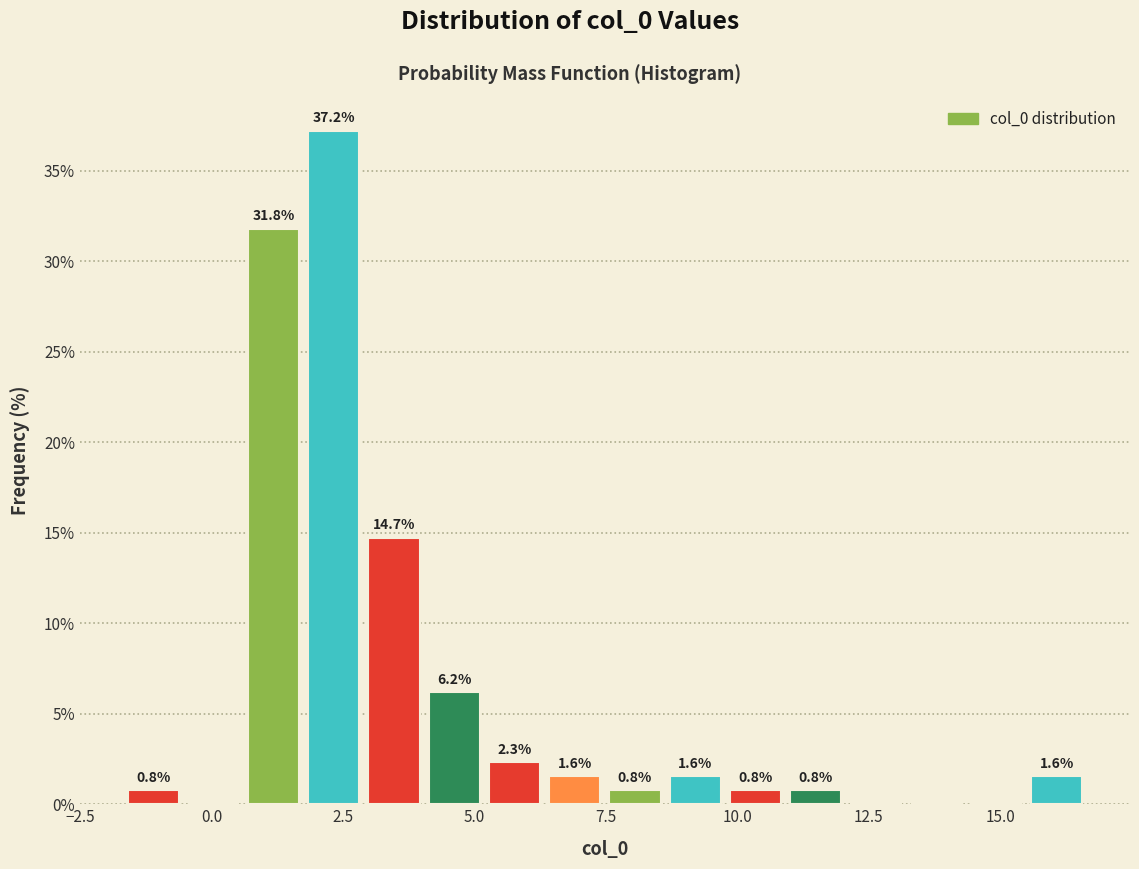

Around what value on the x-axis is the tallest bar? Give the approximate position of its centre, as read against the axis.

2.5